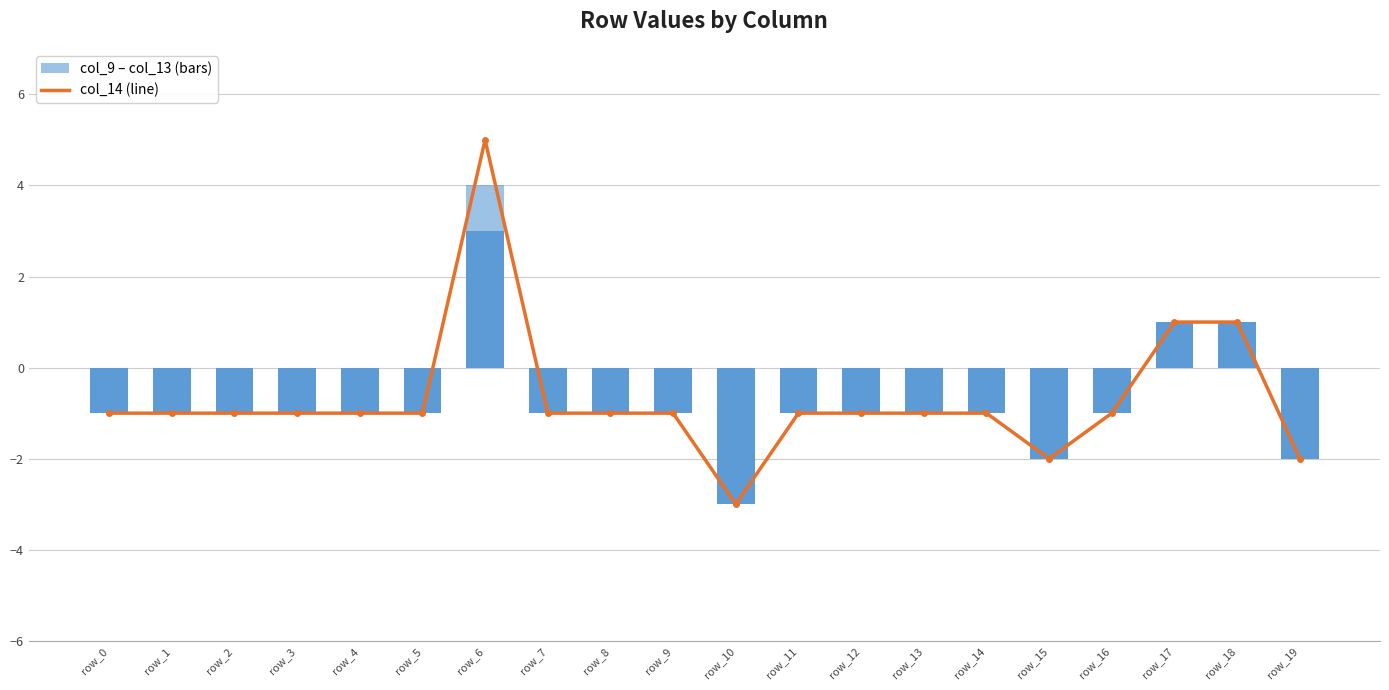

True or false: col_14 has a value of -1 at row_0.

True